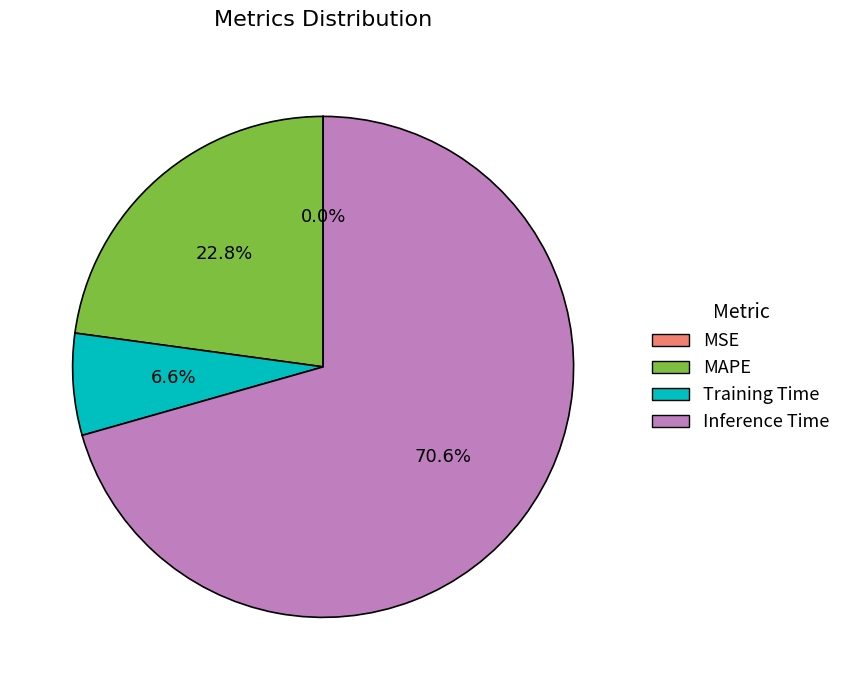

To the nearest percent, what portion does Training Time represent?

7%